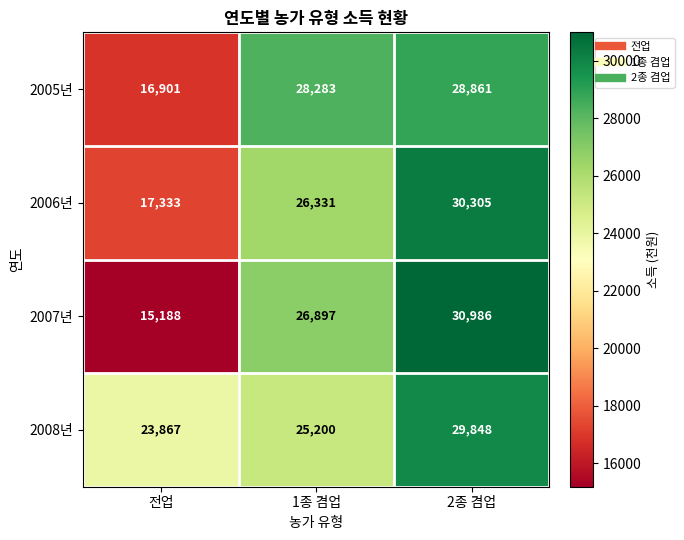

How many data points in 2005년 are less than 28283?

1